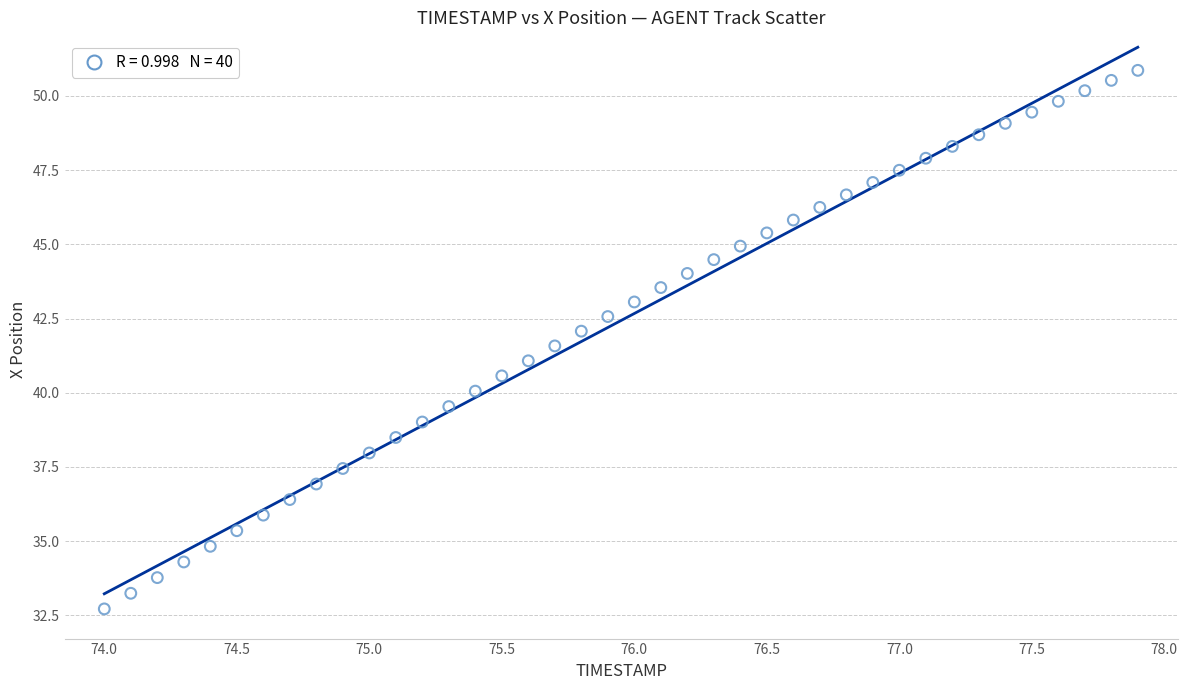

What is the range of Y values (max minus min)?

18.1